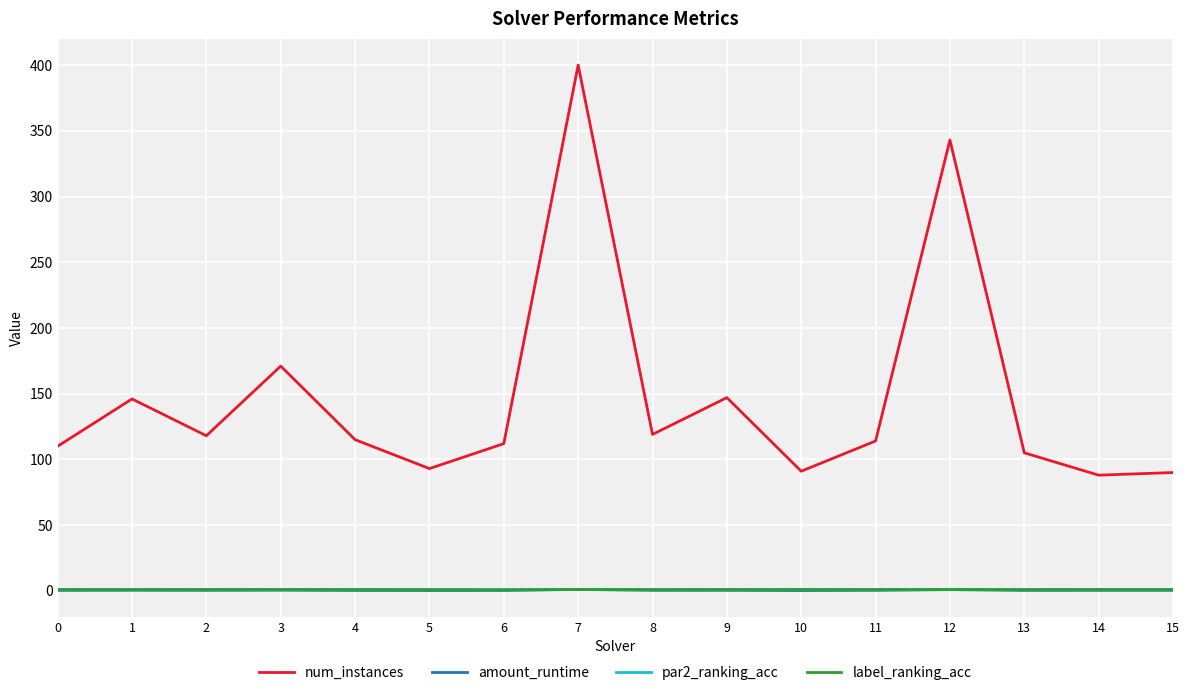

True or false: par2_ranking_acc and num_instances cross at least once.

False